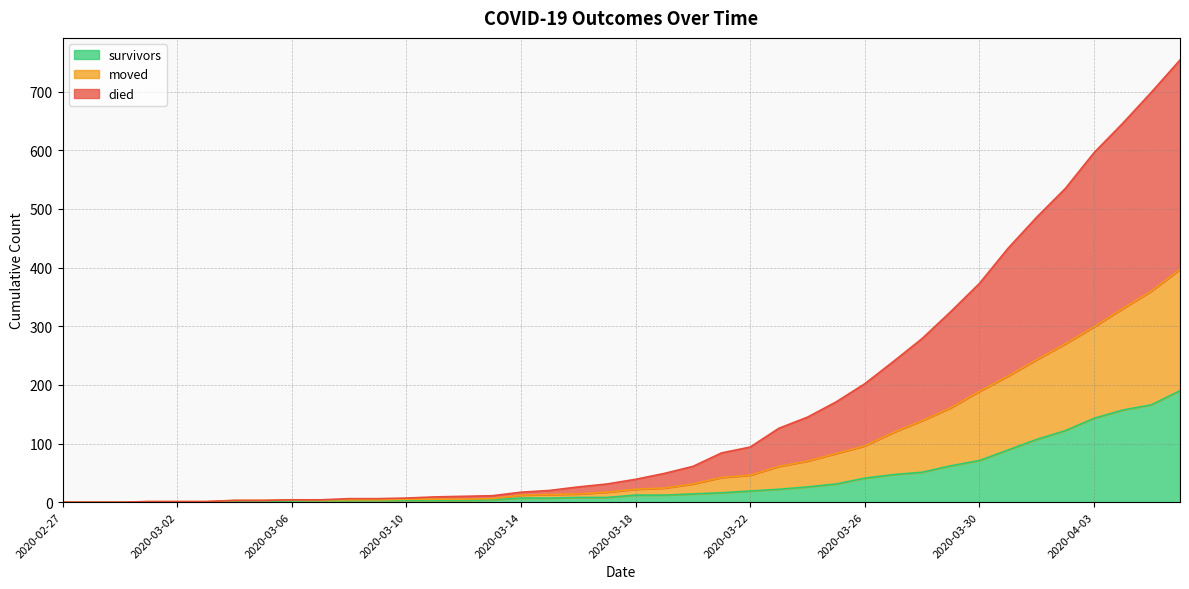

Is it true that moved equals 77 at 2020-03-22?

False